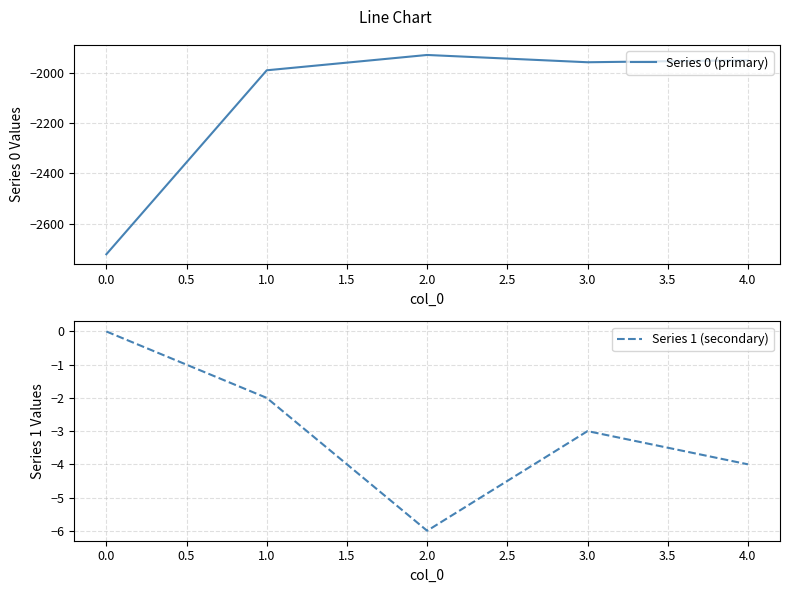

Which series has the widest spread of values?

Series 0 (primary)